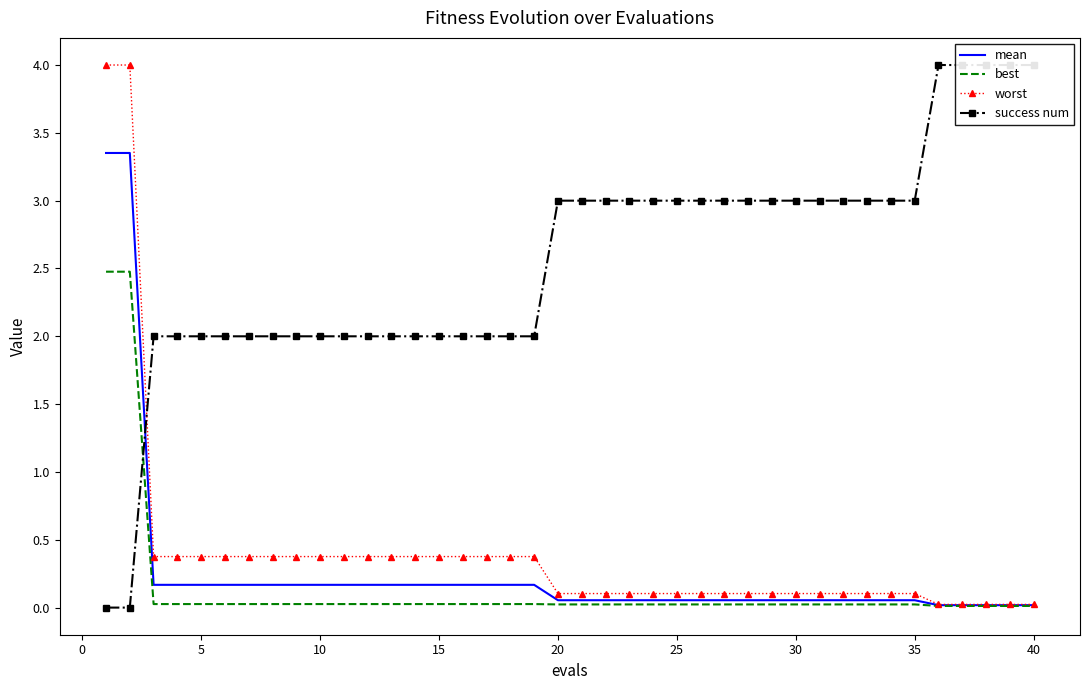

What are all the series names shown in the legend?

mean, best, worst, success num